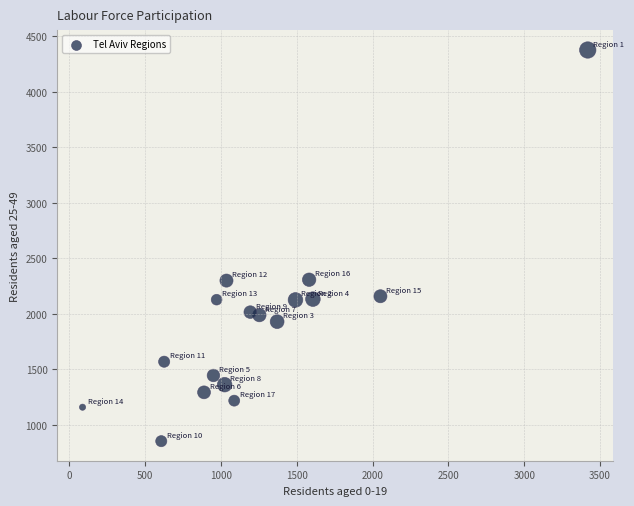

What is the range of Y values (max minus min)?

3525